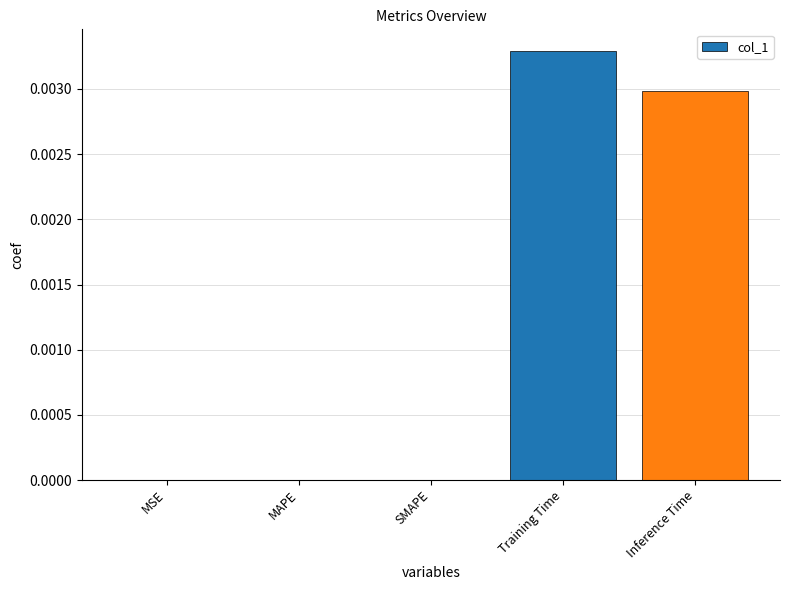

True or false: the data shows 0.0 at Inference Time.

True